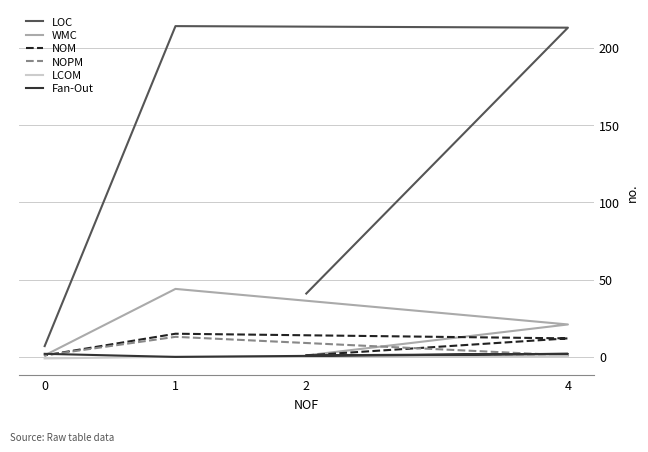

At how many categories does at least one series exceed 34?

3